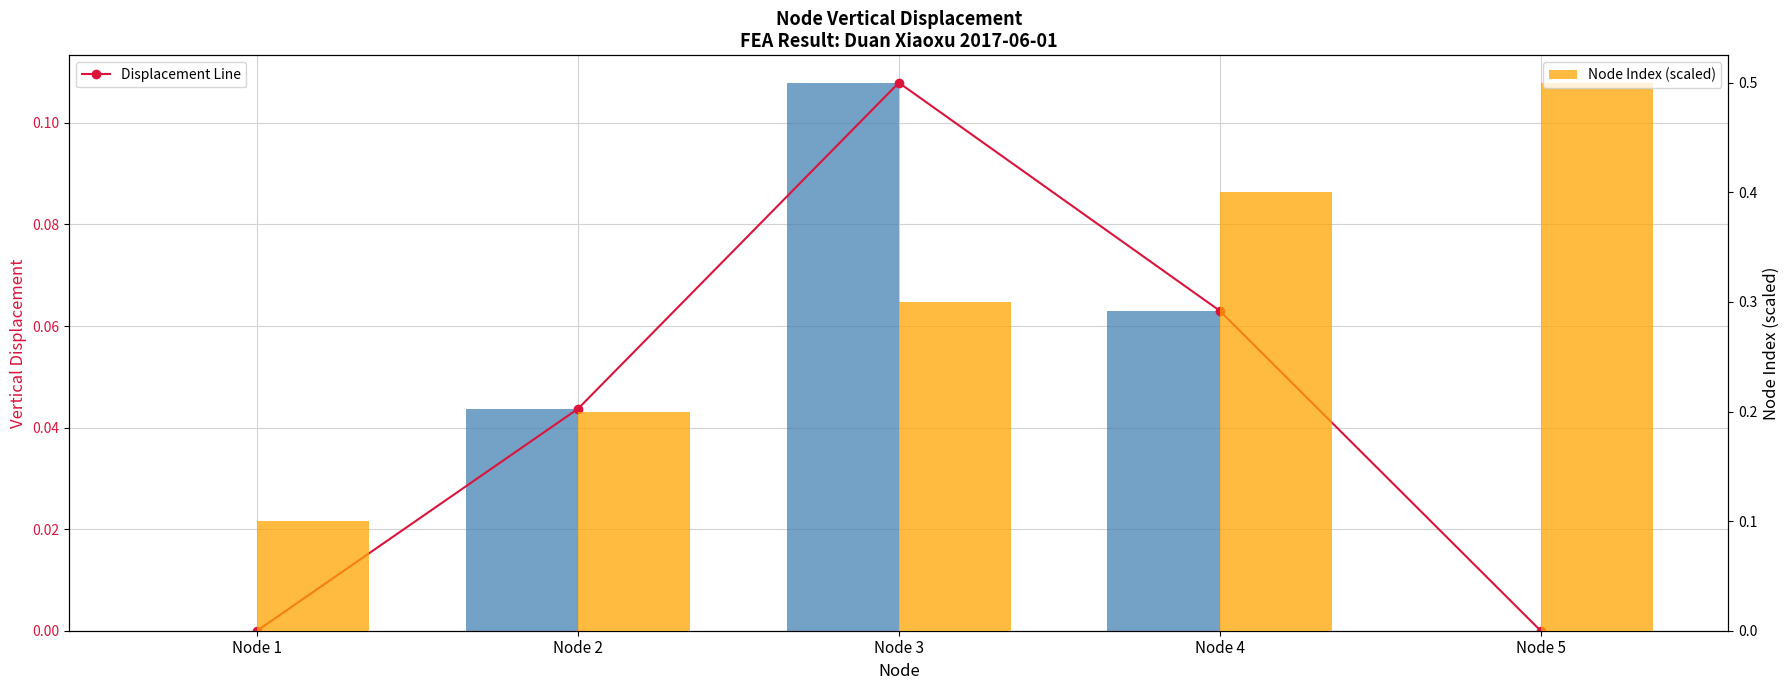

Rank the series at Node 2 from highest to lowest value.

Node Index (scaled), Displacement Line, Vertical Displacement